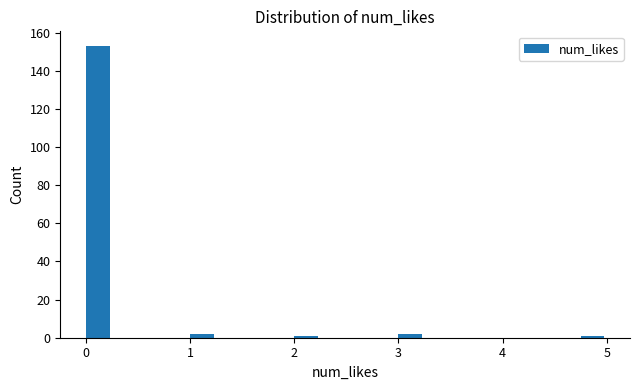

Around what value on the x-axis is the tallest bar? Give the approximate position of its centre, as read against the axis.

0.1